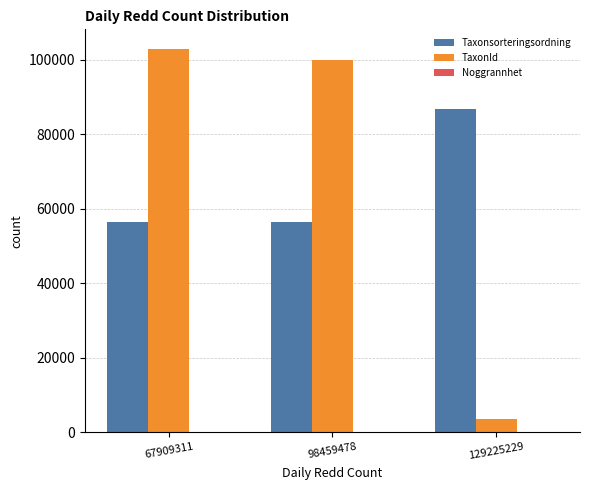

Where is TaxonId nearest to the value 53316?

98459478